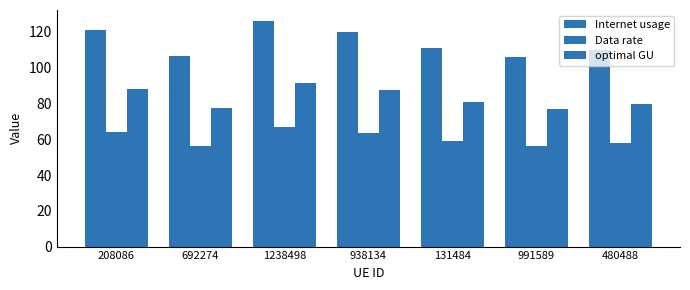

Rank the series at 692274 from lowest to highest value.

Data rate, optimal GU, Internet usage